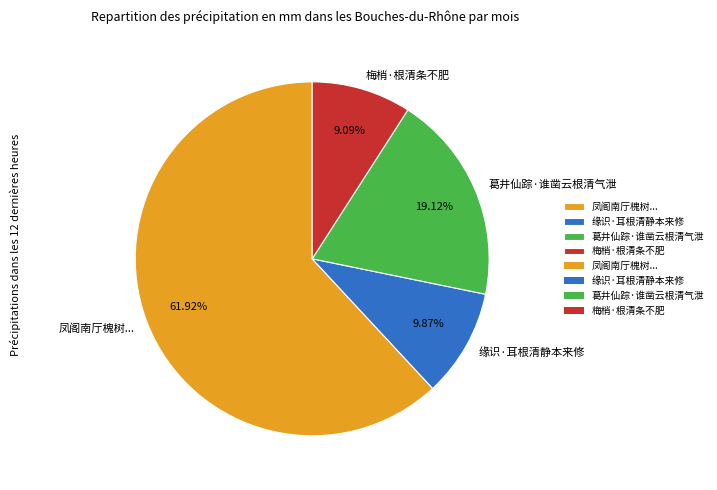

Which slice is the largest?

凤阁南厅槐树...